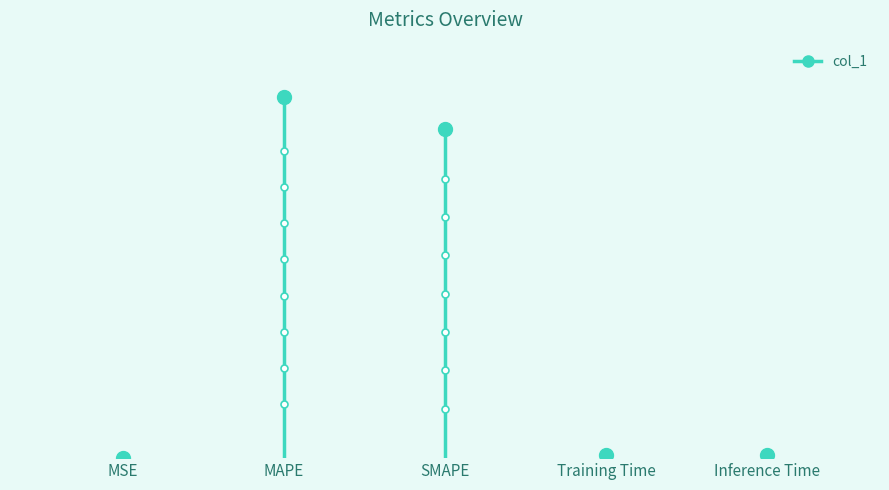

What is the difference between the maximum and second lowest values?

19.5